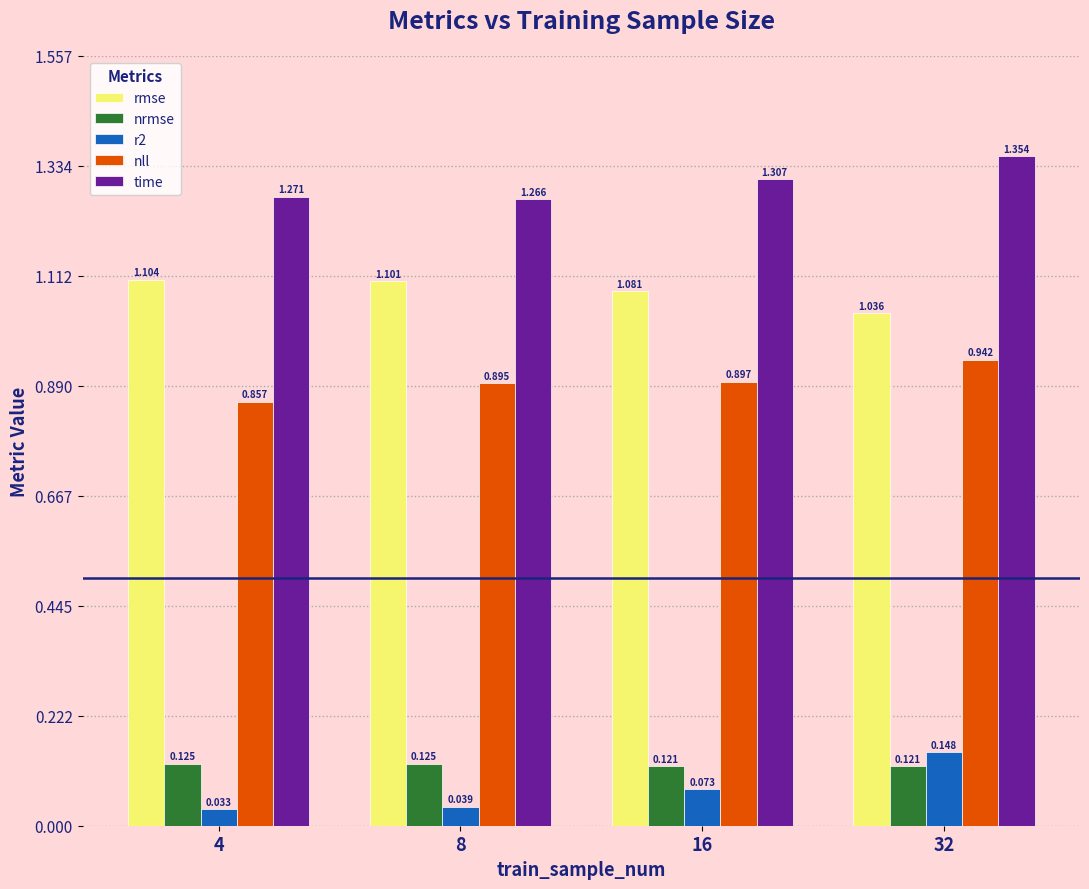

Count the nrmse values in the range 0 to 1.

4